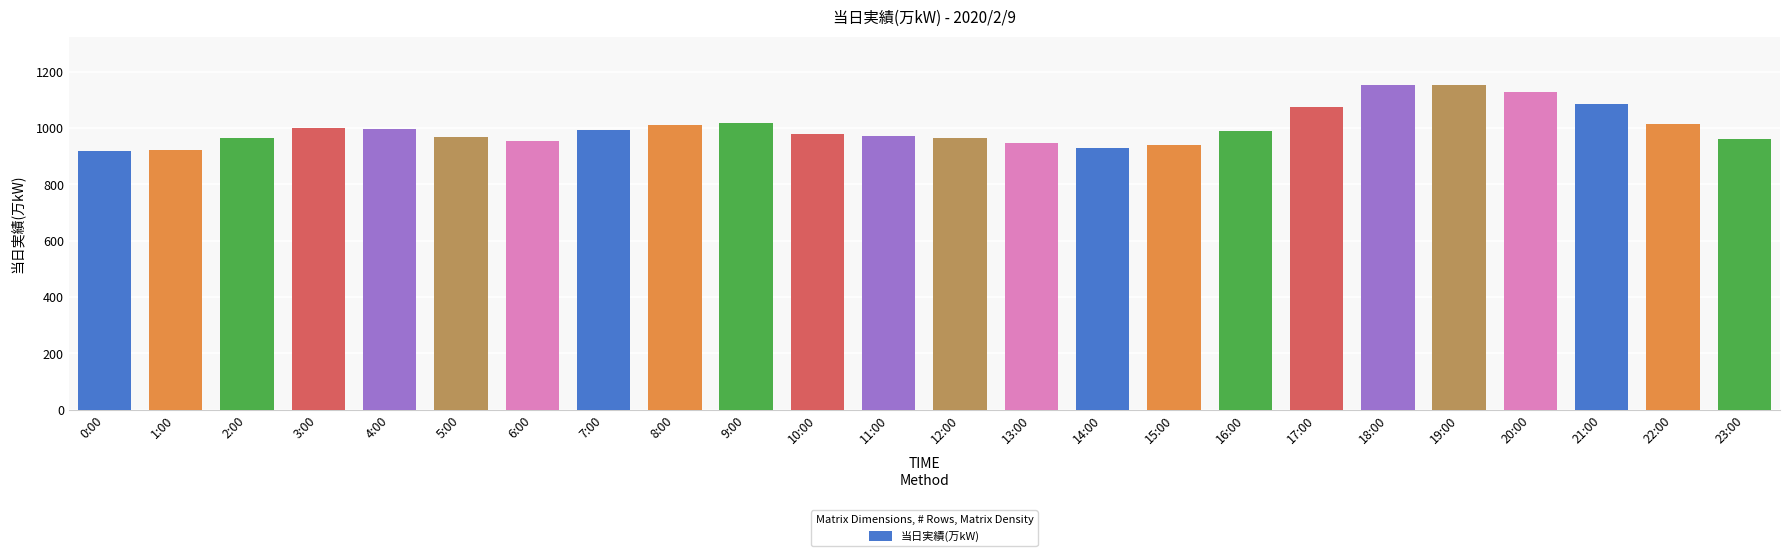

What is the sum of the values at 0:00 and 1:00?

1841